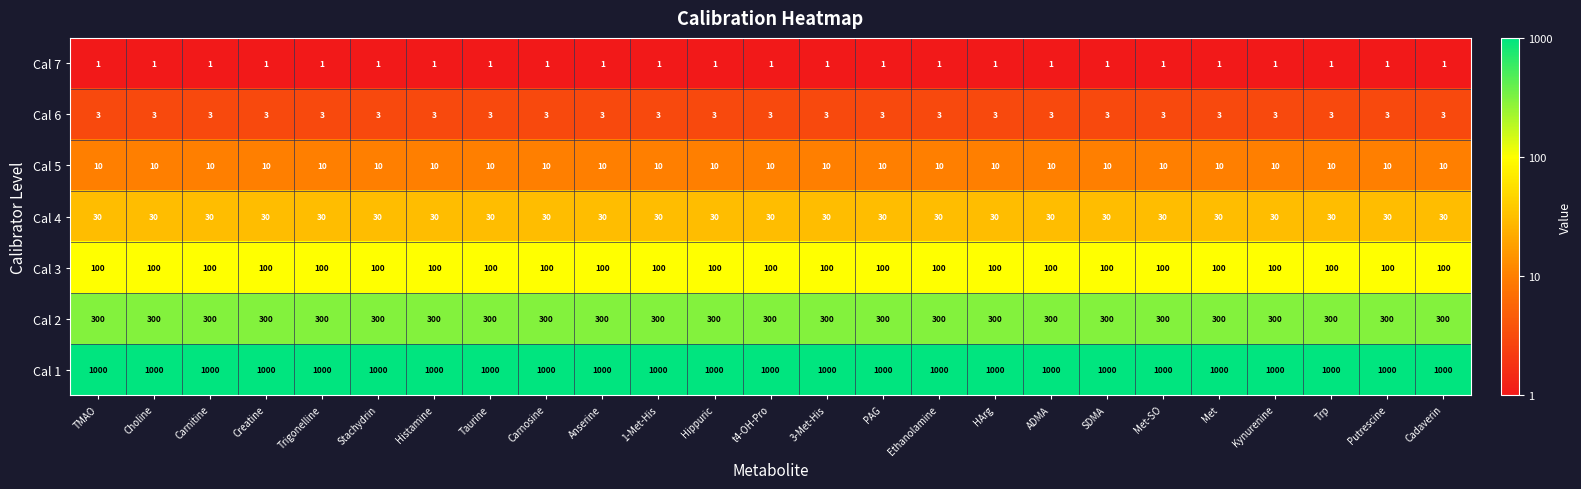

Read the Cal 5 value at Anserine.

10